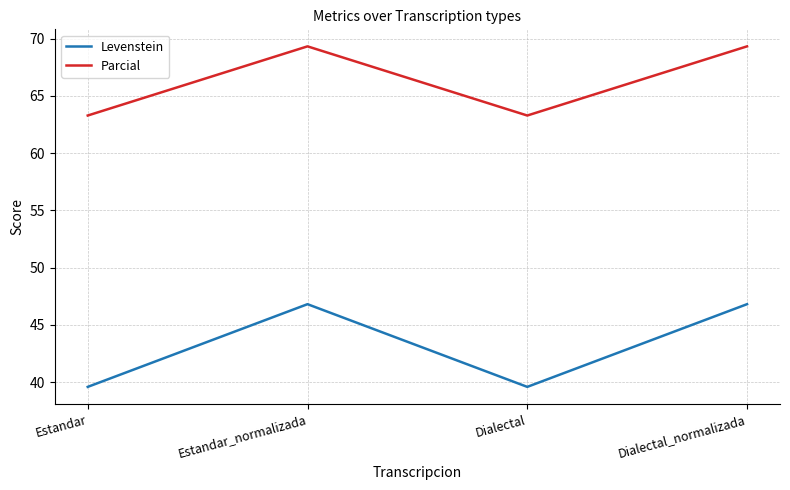

What is the sum of the Parcial values at Estandar_normalizada and Estandar?

132.6